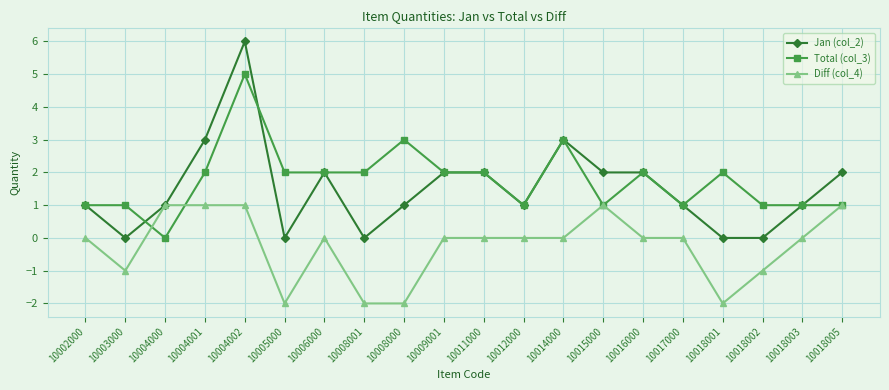

What is the value of the Jan (col_2) point at the 20th from the left?

2